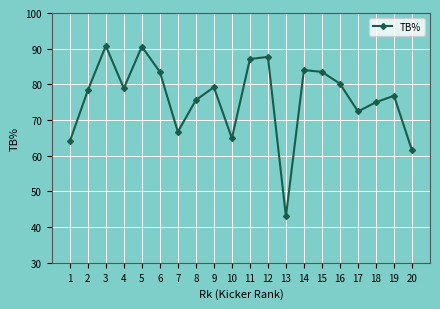

At which label does the data first exceed 78?

2